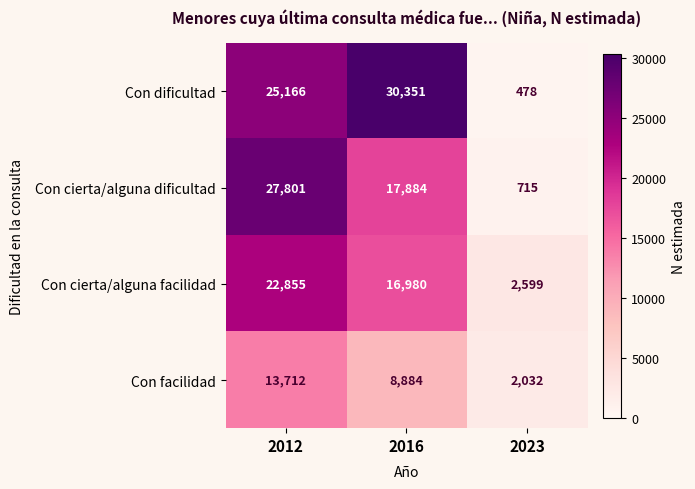

Reading right to left, what are all the values shown in this chart?

Con dificultad: 2023=478	2016=30351	2012=25166
Con cierta/alguna dificultad: 2023=715	2016=17884	2012=27801
Con cierta/alguna facilidad: 2023=2599	2016=16980	2012=22855
Con facilidad: 2023=2032	2016=8884	2012=13712